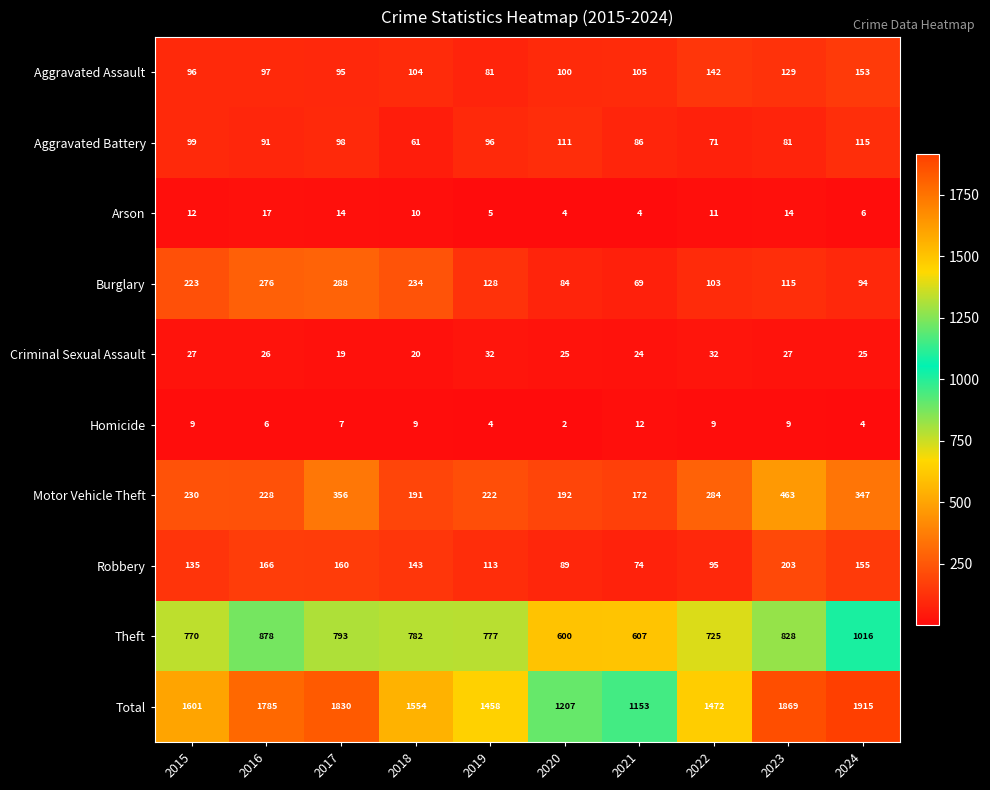

Rank the series at 2019 from lowest to highest value.

Homicide, Arson, Criminal Sexual Assault, Aggravated Assault, Aggravated Battery, Robbery, Burglary, Motor Vehicle Theft, Theft, Total